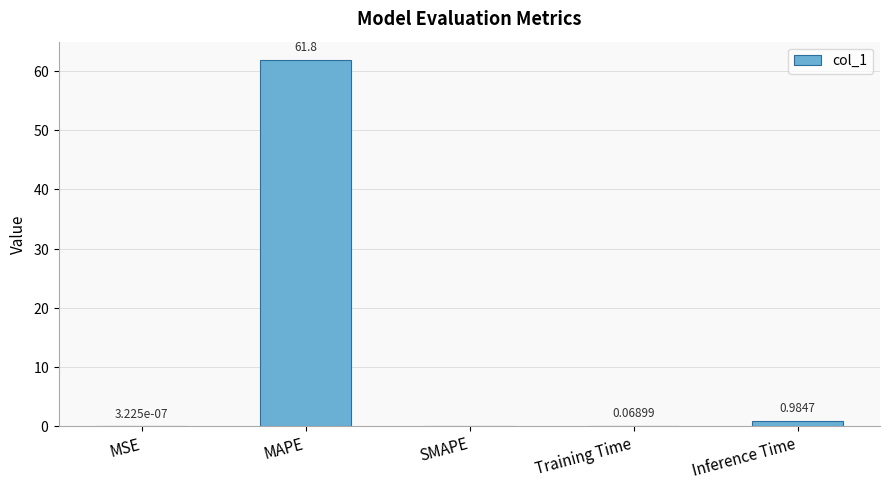

Which has a higher value, SMAPE or Training Time?

Training Time